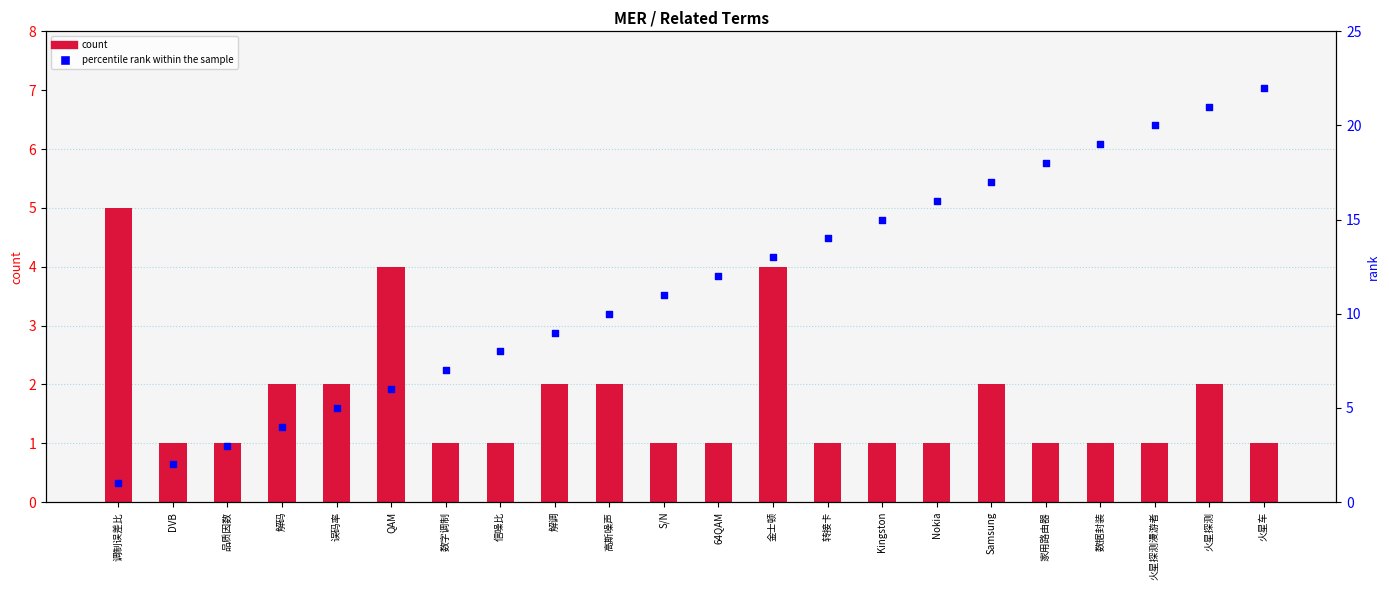

What are all the series names shown in the legend?

count, percentile rank within the sample